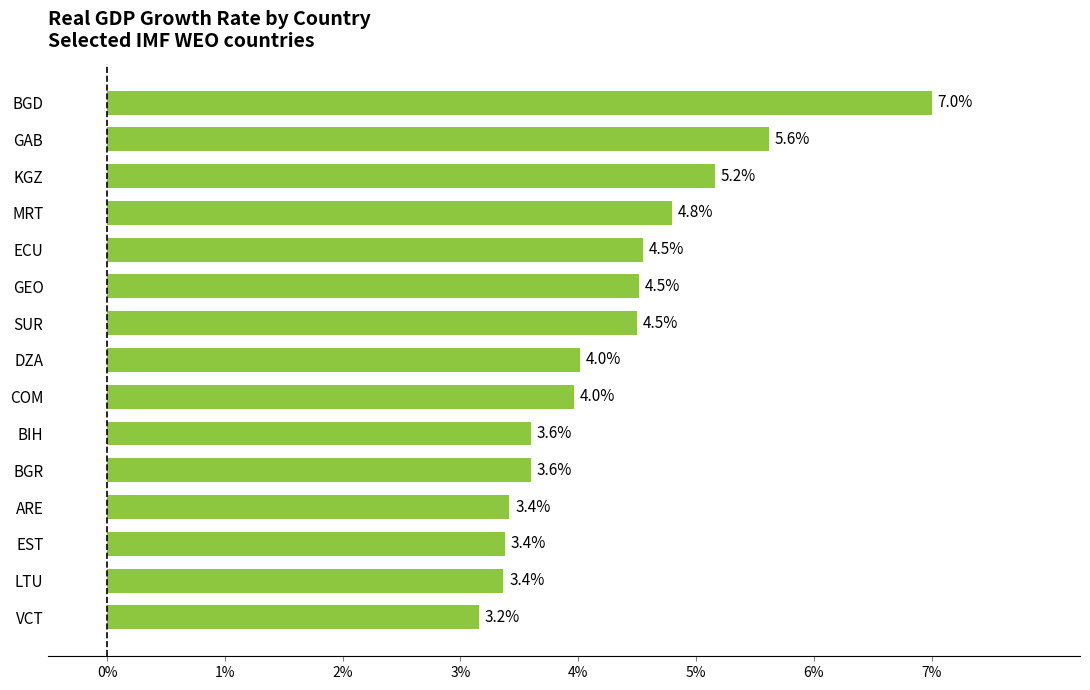

True or false: the data shows 4.5 at SUR.

True